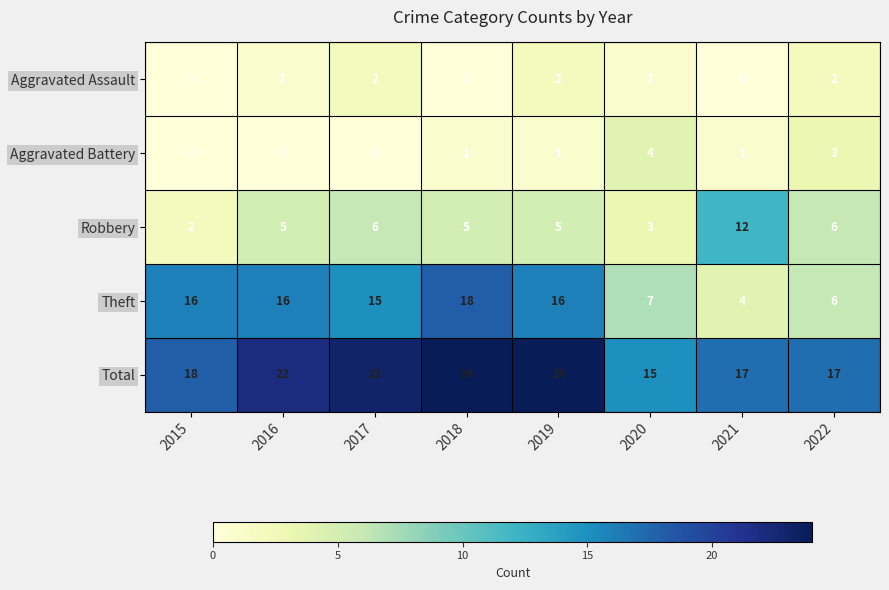

What is the highest value of the Robbery series?

12